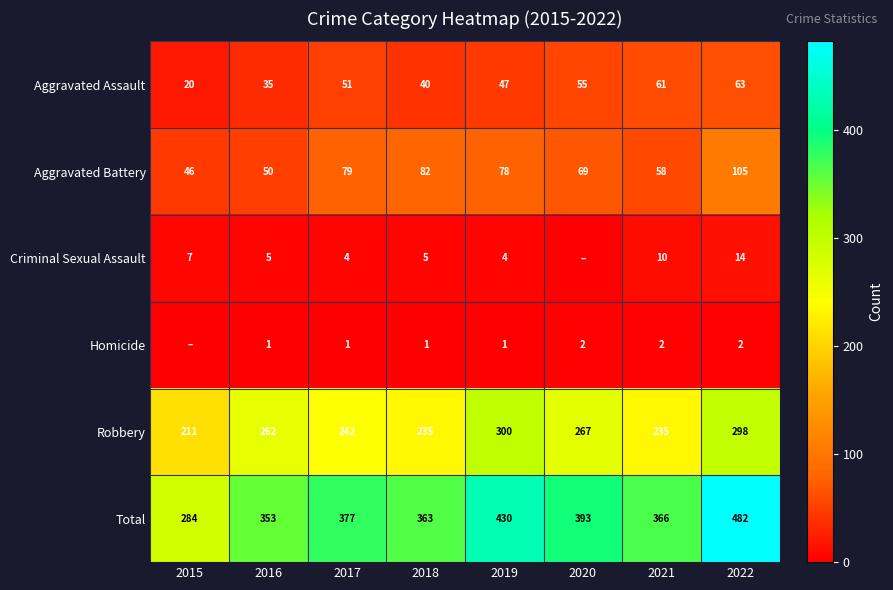

At which category is the sum across all series the highest?

2022